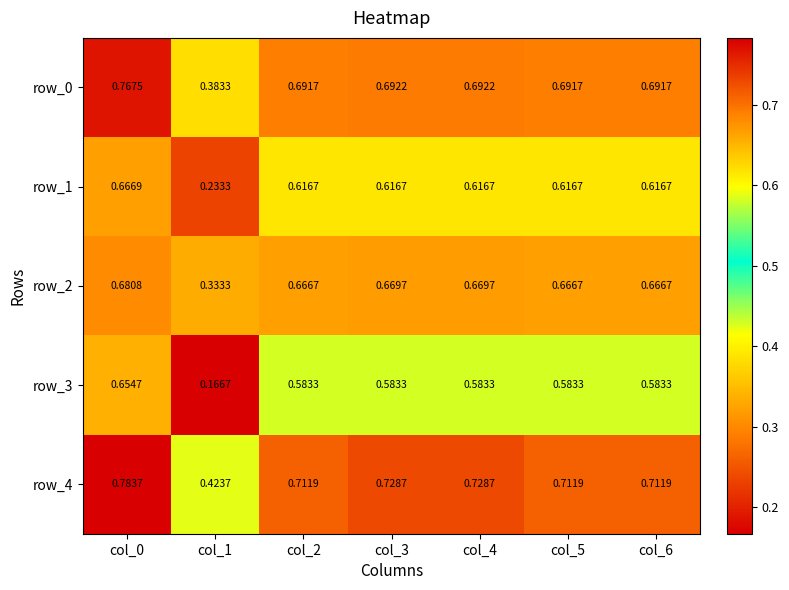

Is the value of row_4 at col_6 greater than the value of row_0 at col_3?

Yes